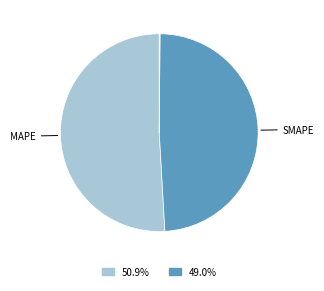

Count the number of slices in the pie.

5